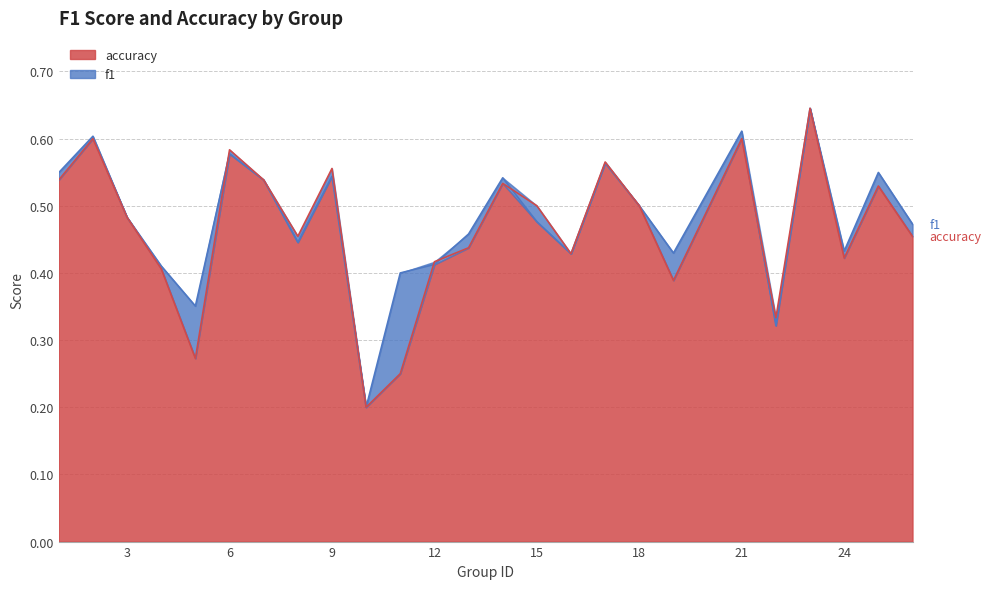

What is the approximate value of accuracy at 19?

0.4